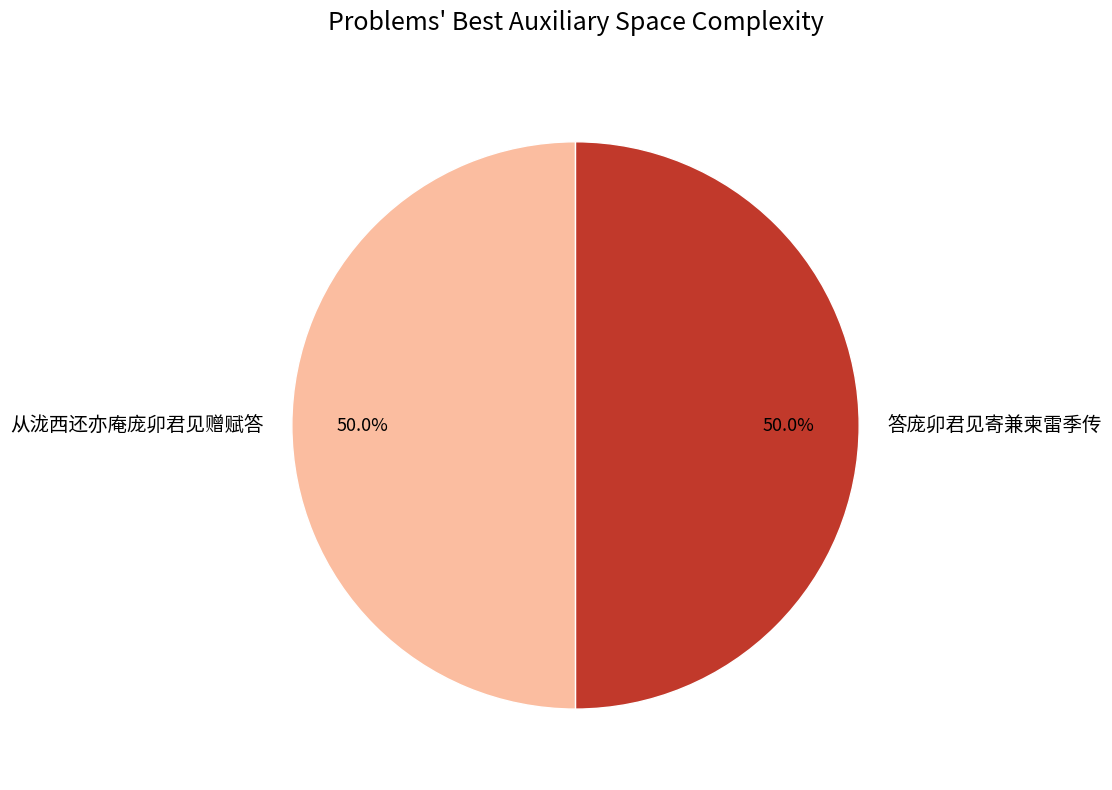

To the nearest percent, what is the combined percentage of 从泷西还亦庵庞卯君见赠赋答 and 答庞卯君见寄兼柬雷季传?

100%